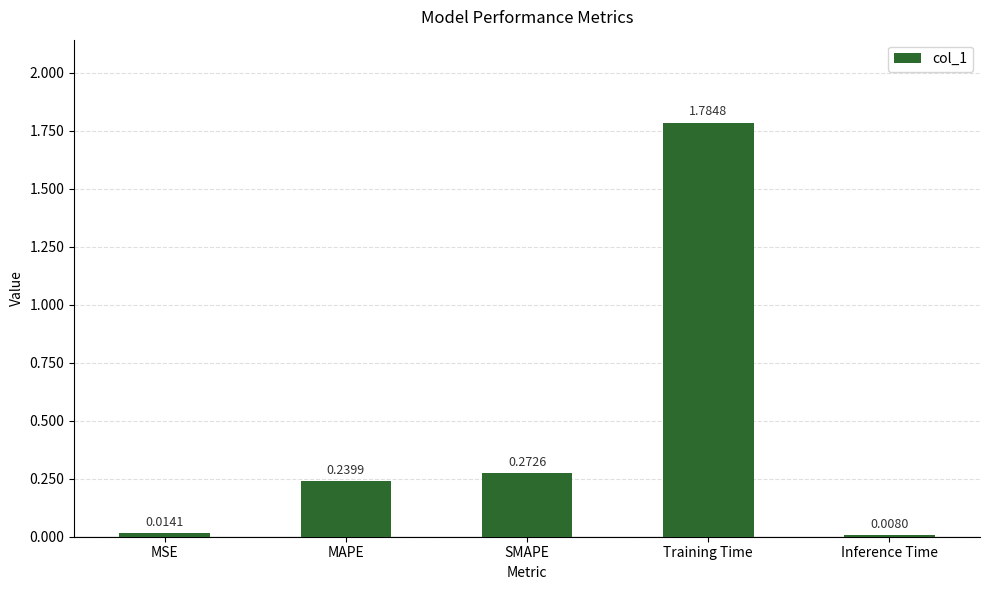

Where is the data nearest to the value 0?

Inference Time